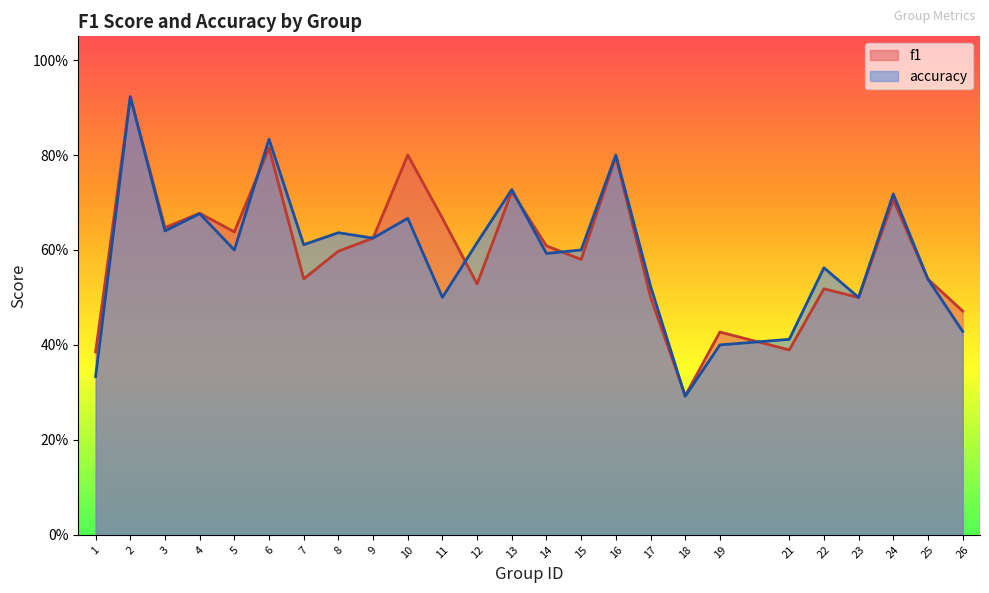

At which category does accuracy reach its first local peak?

2